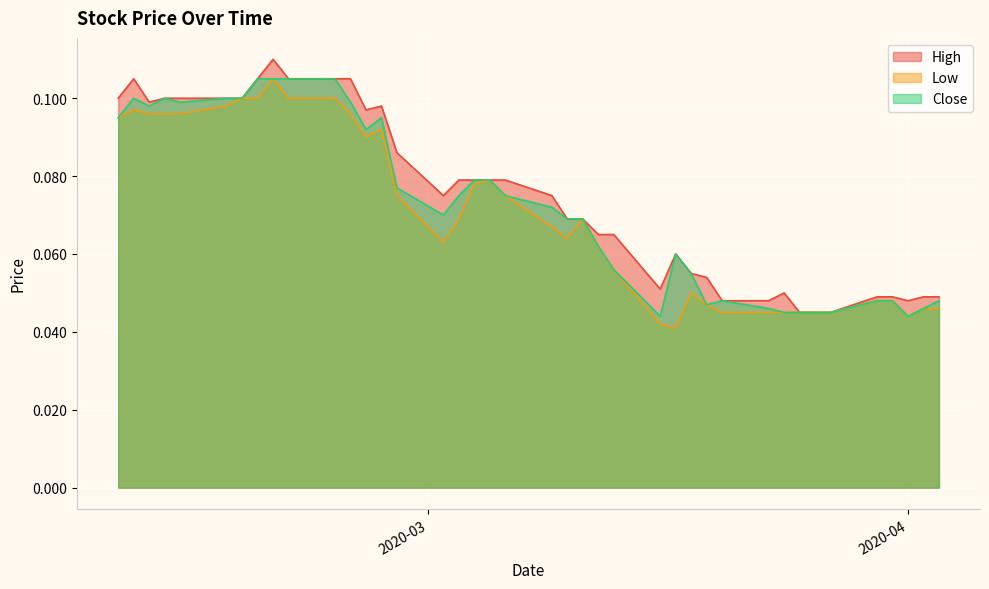

Which label corresponds to the smallest value in the chart?

2020-03-17